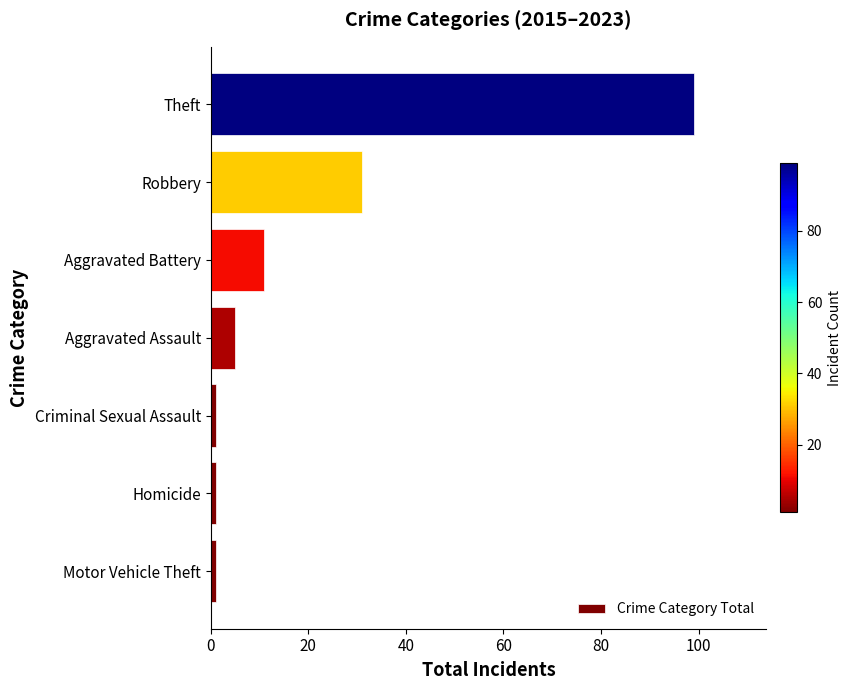

What is the greatest value displayed?

99